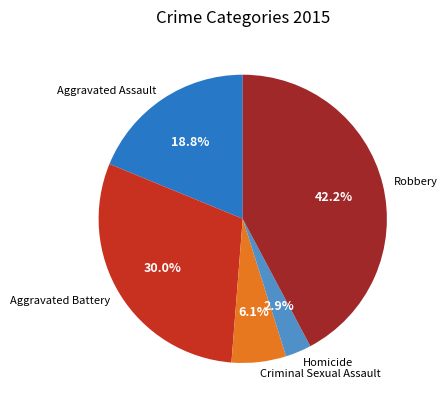

To the nearest percent, what is the combined percentage of Aggravated Battery and Aggravated Assault?

49%